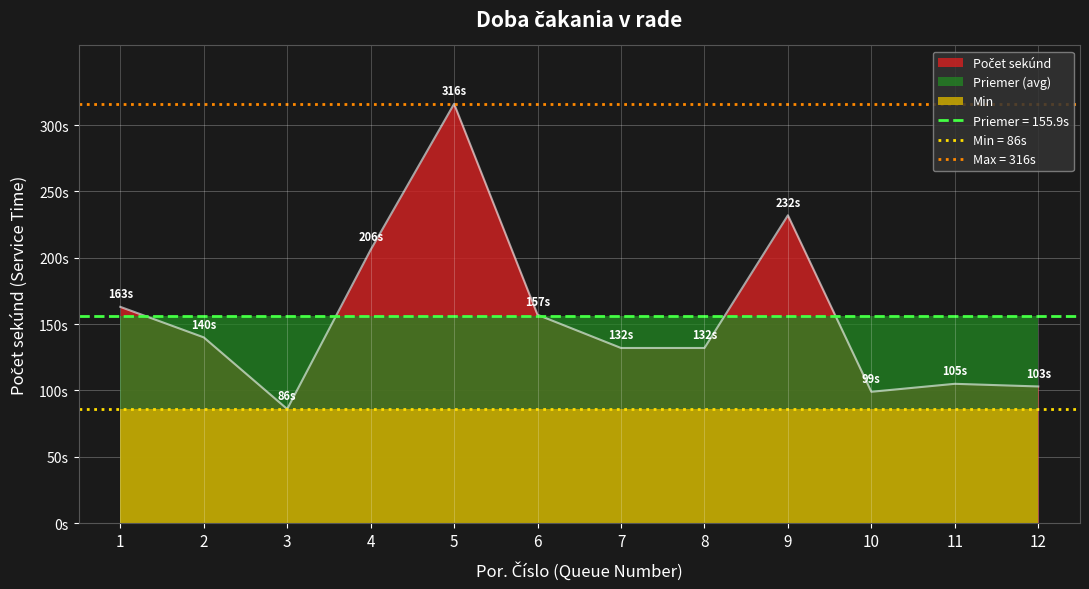

Approximately how many times larger is the value at 5 compared to 9?

1.4